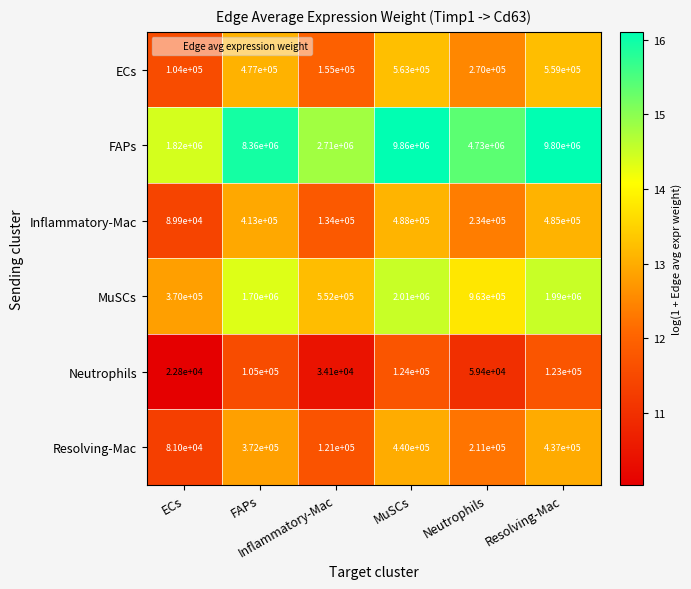

What is the greatest value displayed?

9860000